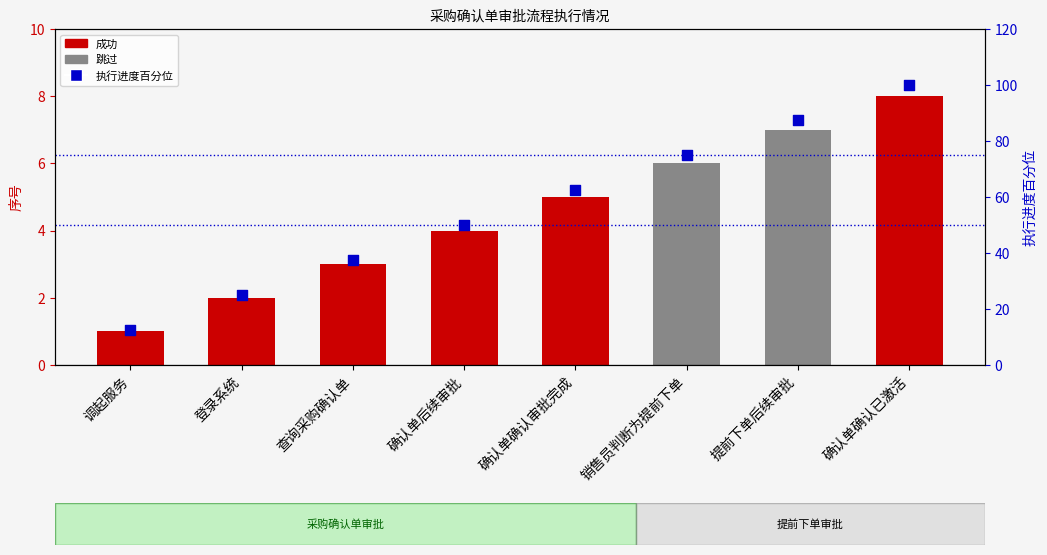

What is the ratio of the value at 确认单后续审批 to the value at 查询采购确认单?

1.3